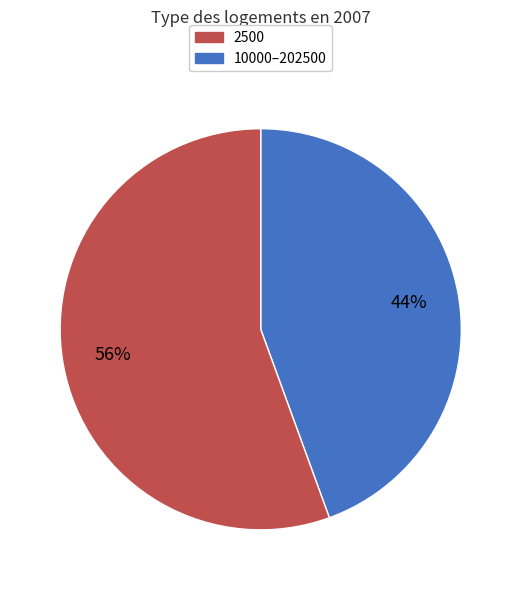

Does any single category account for the majority?

Yes